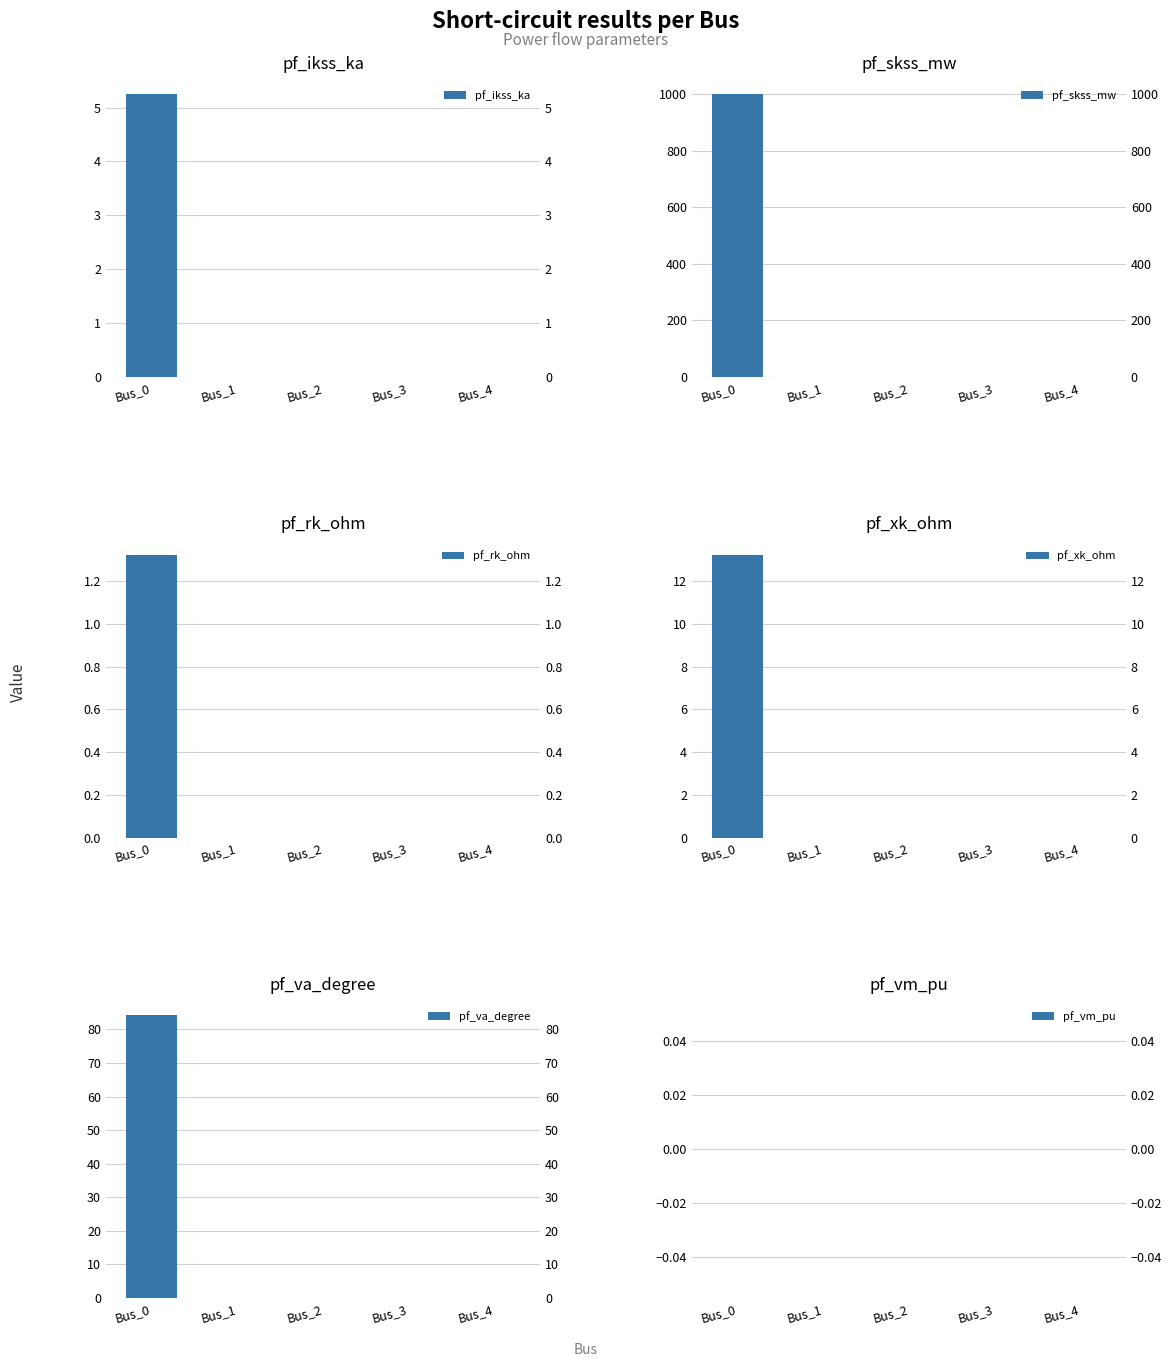

At how many categories does at least one series exceed 303?

1